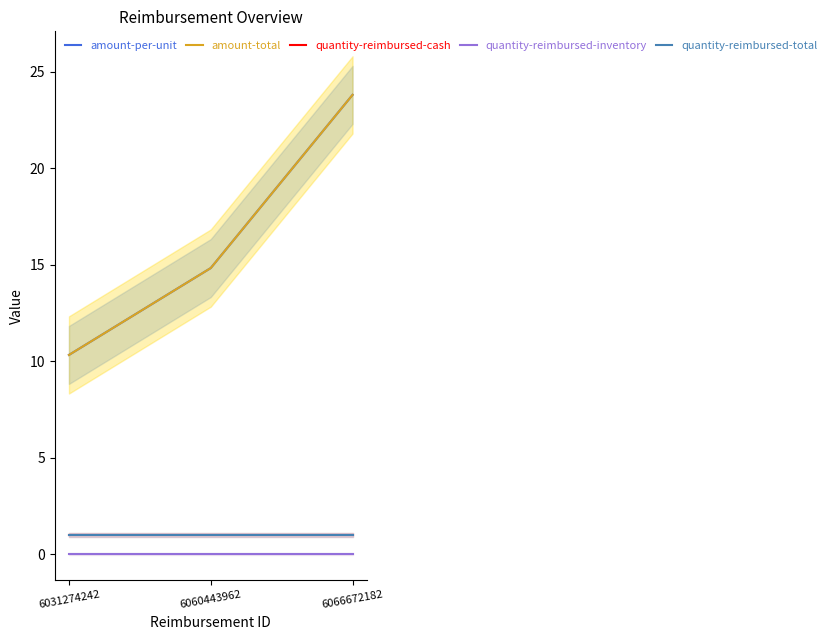

True or false: quantity-reimbursed-cash has a value of 1.6 at 6031274242.

False